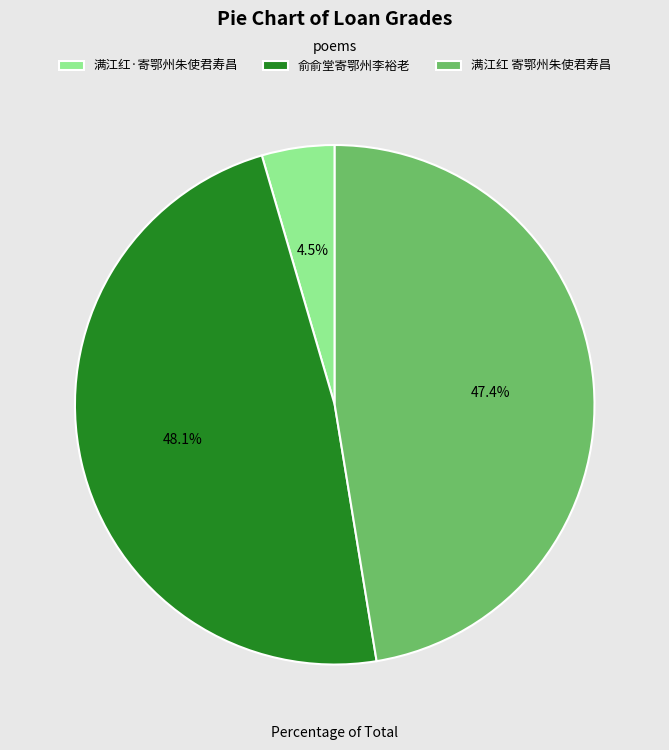

How many segments does this pie chart have?

3